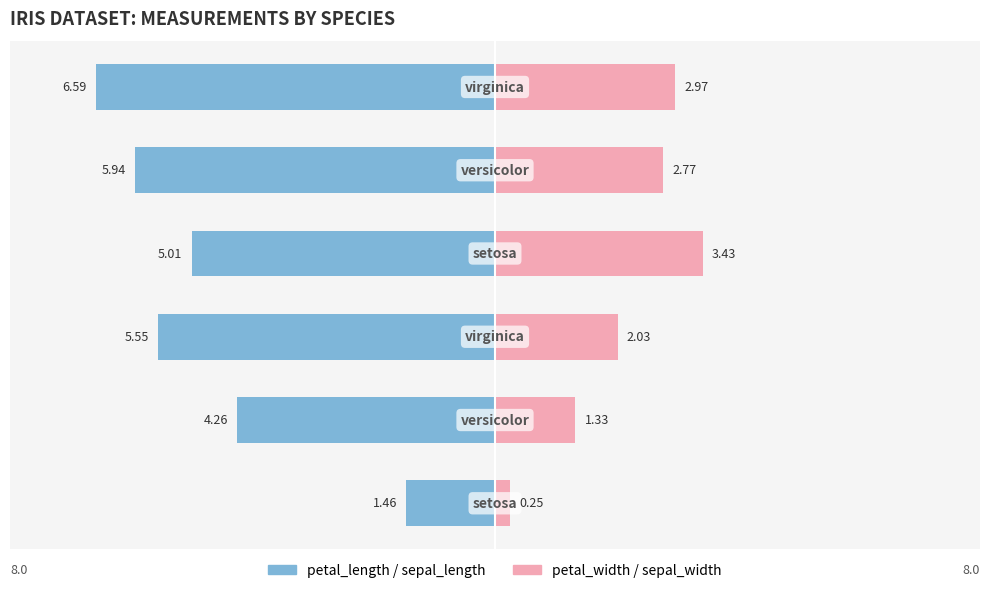

The petal_width / sepal_width series shows 0.7 at 1. True or false?

False